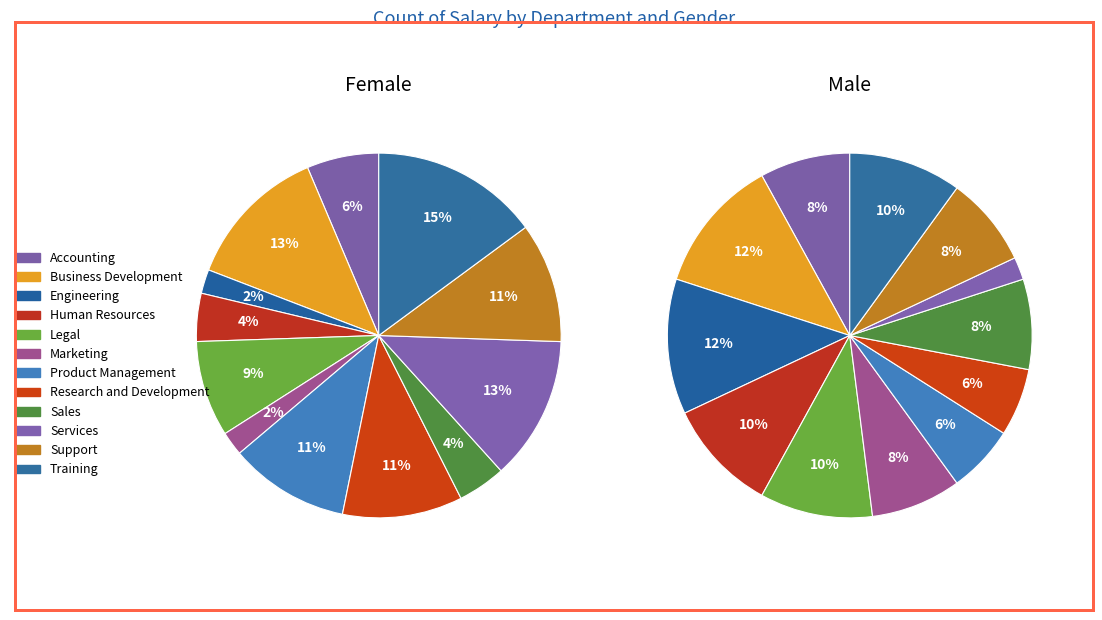

How many slices are in this pie chart?

12